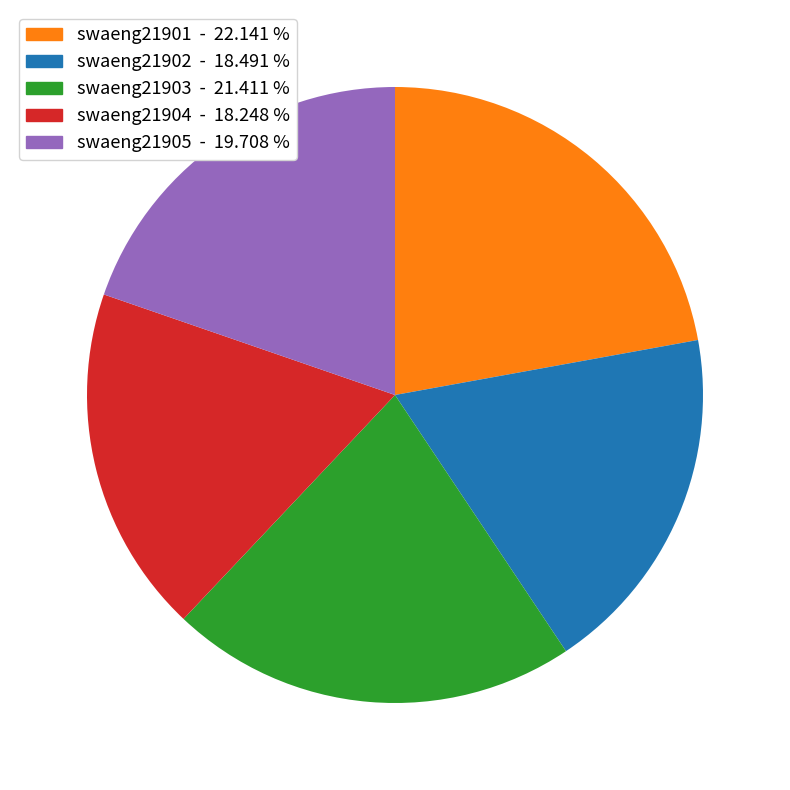

Is it true that swaeng21902 is 18% of the pie?

True